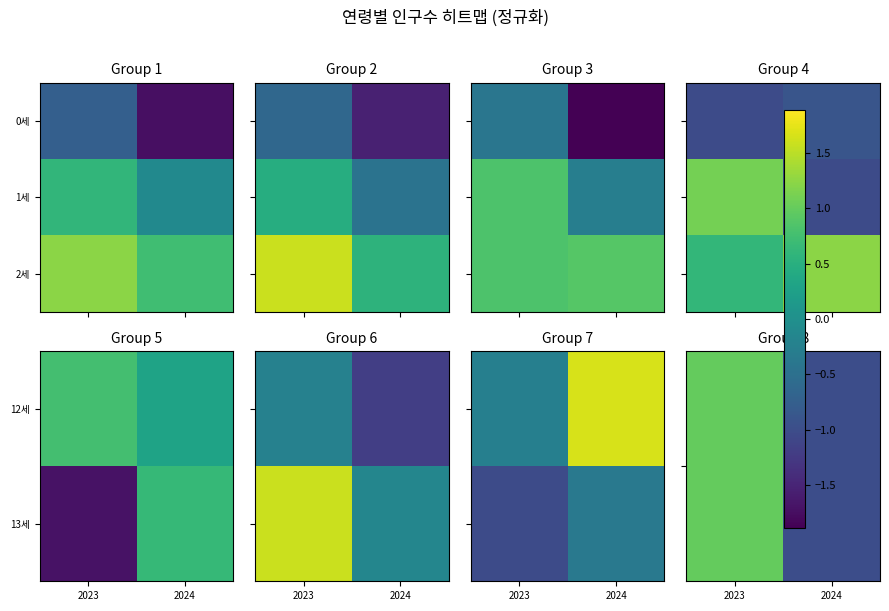

Which has a higher value, 2024 or 2023?

2023